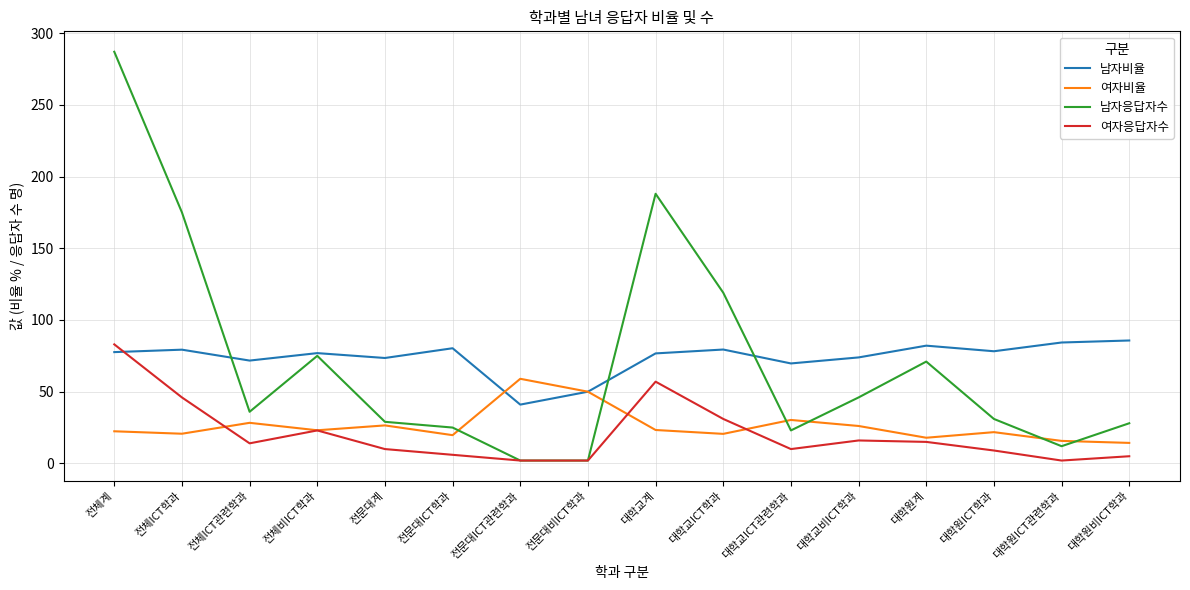

After their last crossing, which series has the higher values: 여자응답자수 or 남자비율?

남자비율